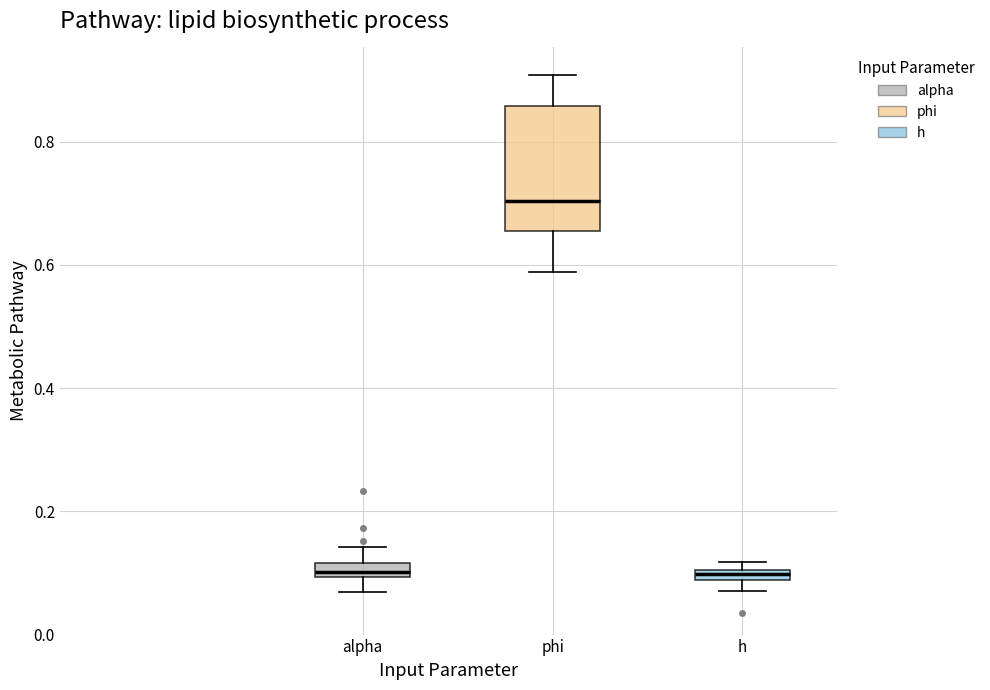

Which box is the tallest, from its lower edge to its upper edge?

phi